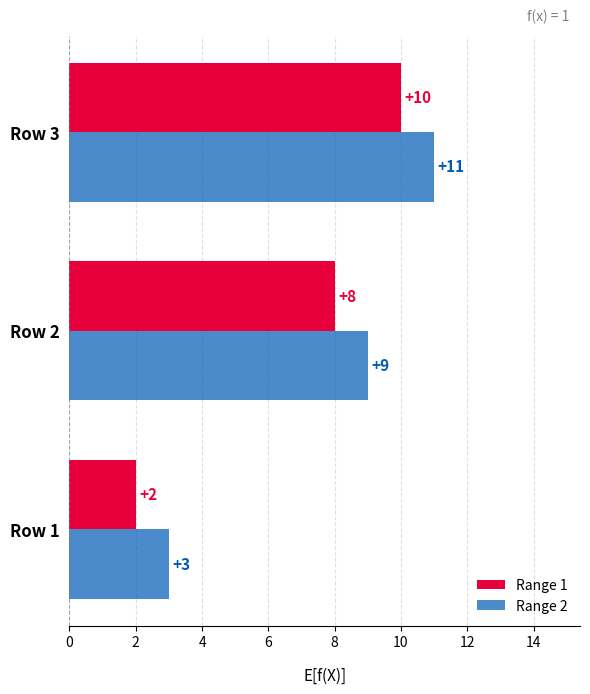

Count the number of categories in the chart.

3